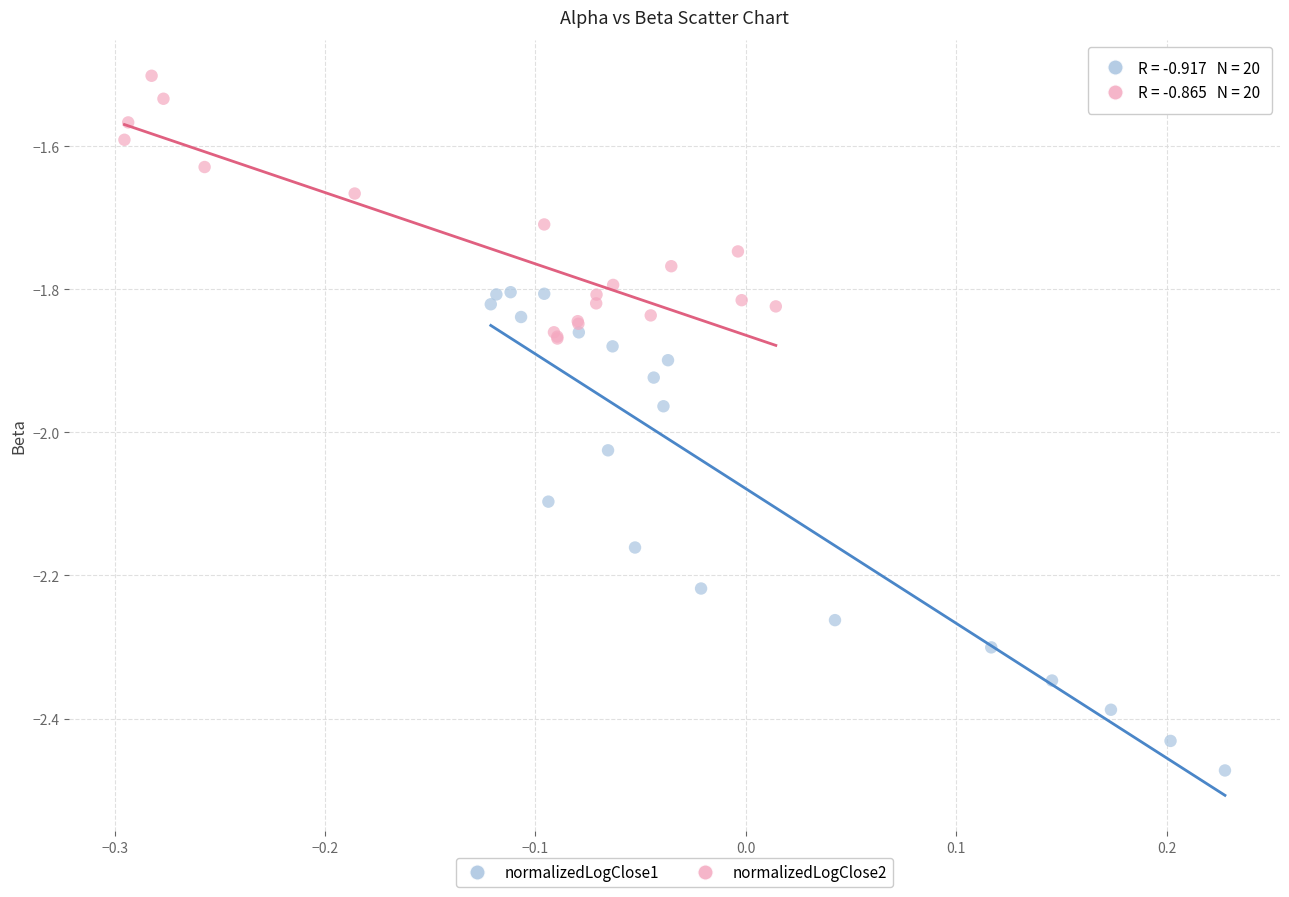

Which series contains the lowest Y value?

normalizedLogClose1